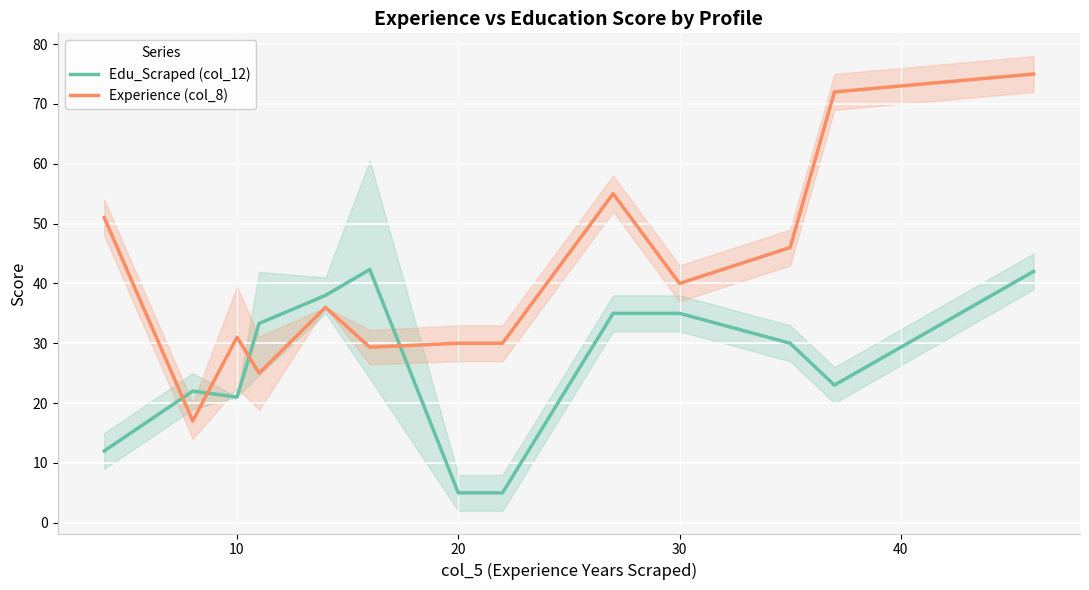

How many times do Edu_Scraped (col_12) and Experience (col_8) cross each other?

4